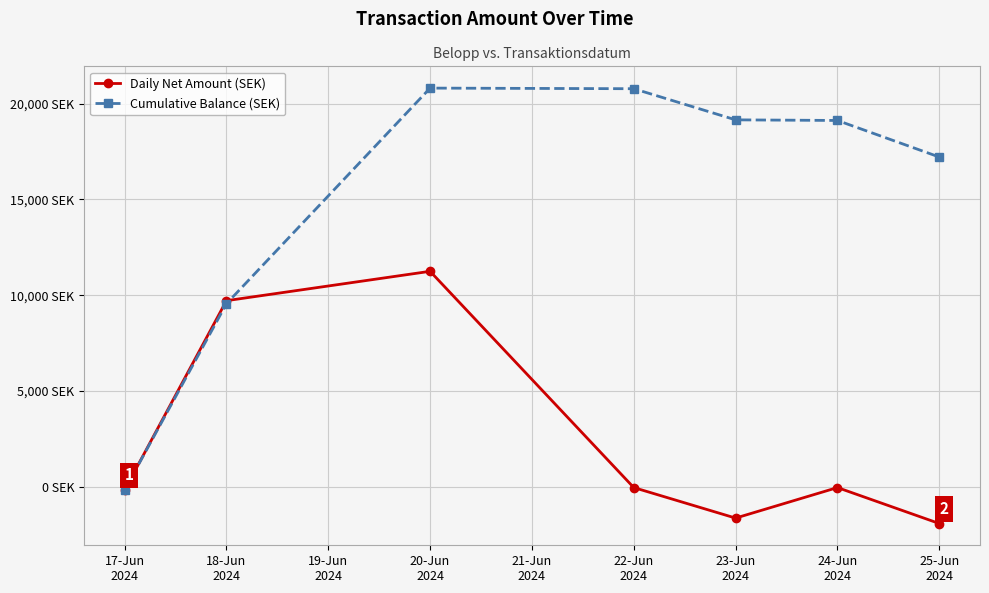

List the series in order of their overall mean, lowest first.

Daily Net Amount (SEK), Cumulative Balance (SEK)